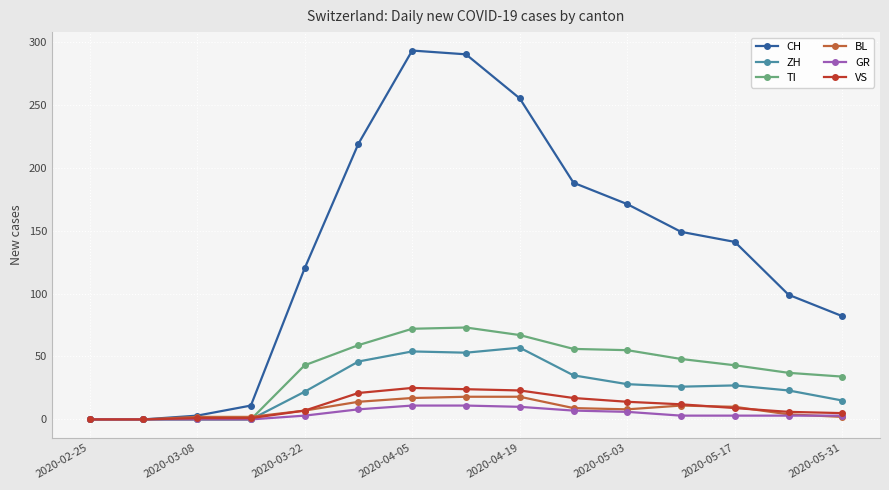

What is the maximum value shown in the chart?

293